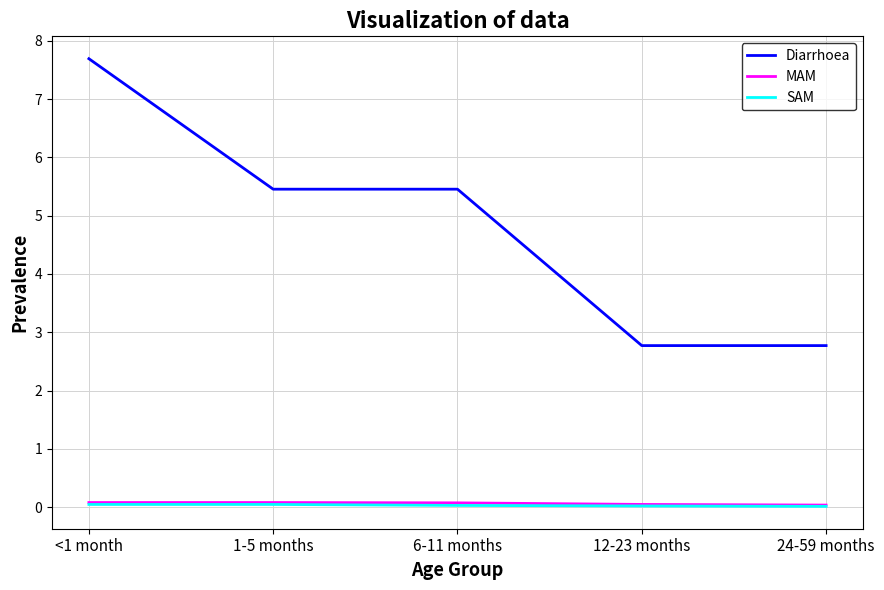

Is this an area chart (filled region under the line)?

No